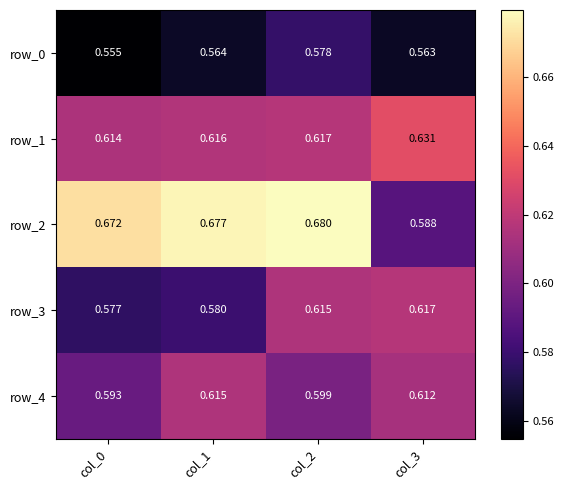

How many series are shown in this chart?

5